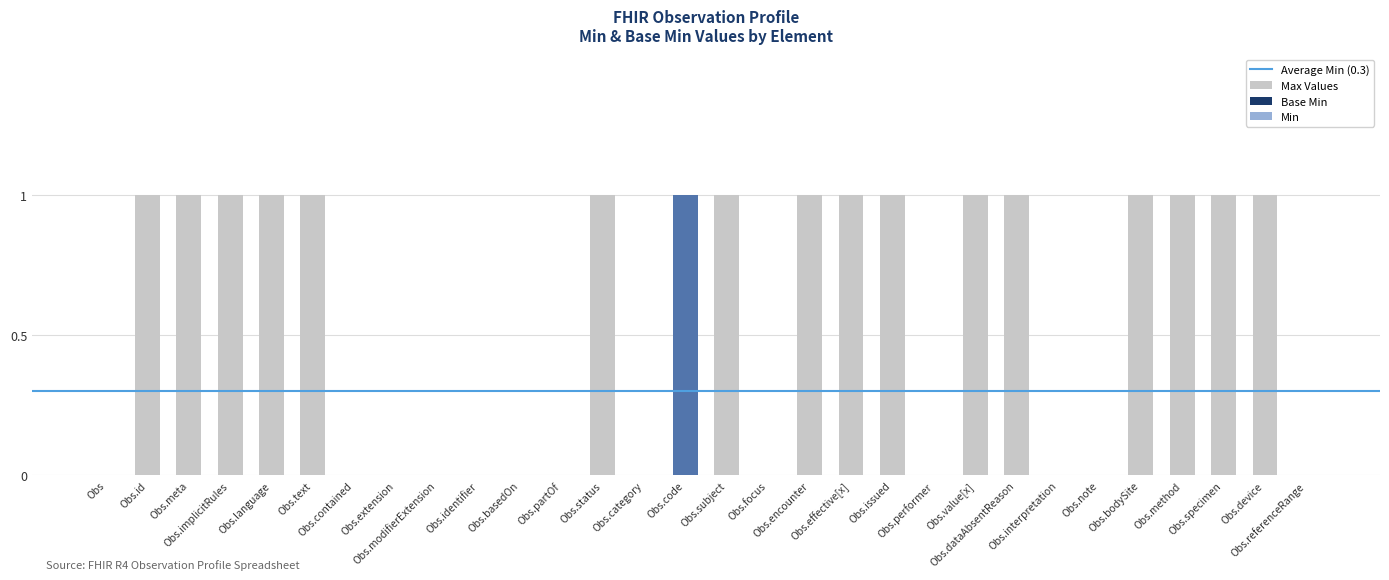

What is the label of the 22nd bar from the right?

Obs.modifierExtension